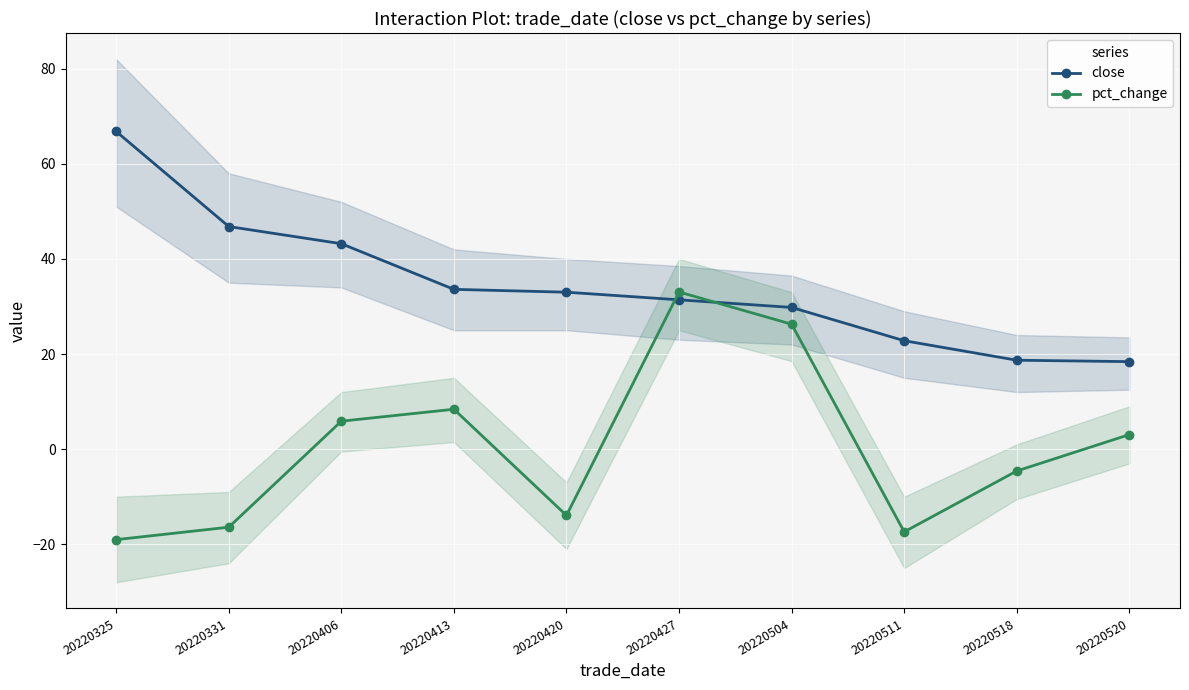

Between 20220406 and 20220504, which series saw the biggest shift?

pct_change